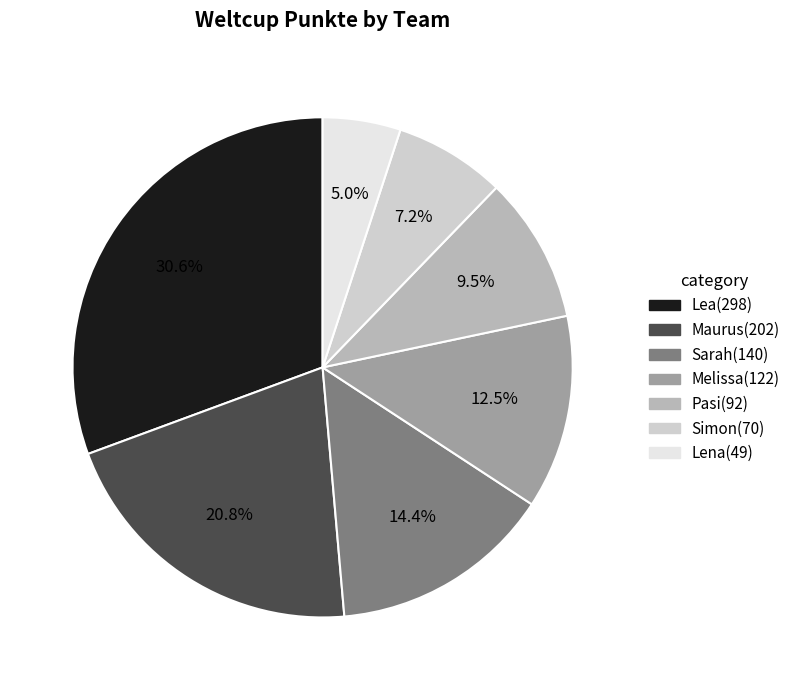

To the nearest percent, what is the combined percentage of Maurus and Melissa?

33%